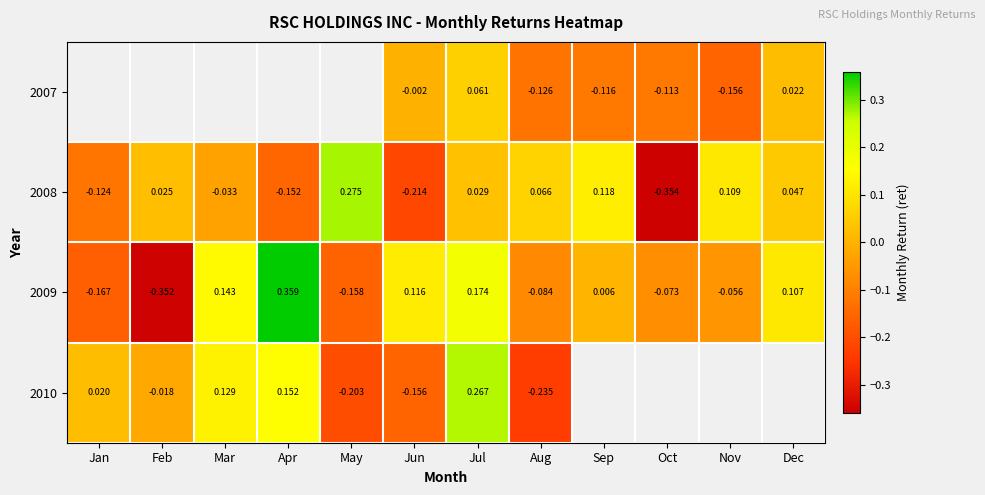

Between Sep and Feb, which is larger?

Feb